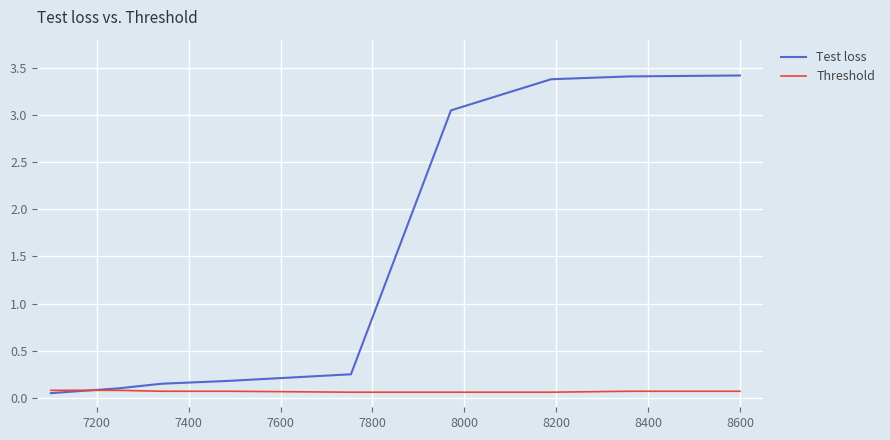

Which series has the widest spread of values?

Test loss